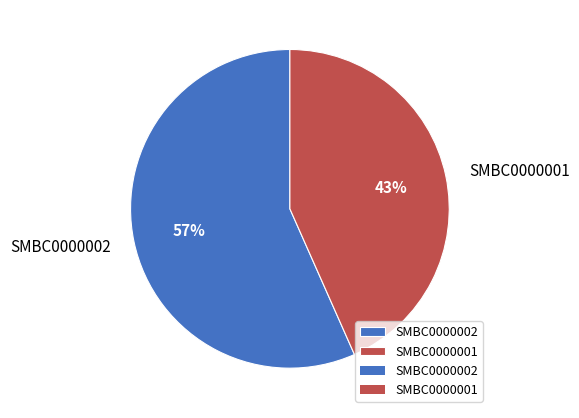

To the nearest percent, what portion does SMBC0000002 represent?

57%